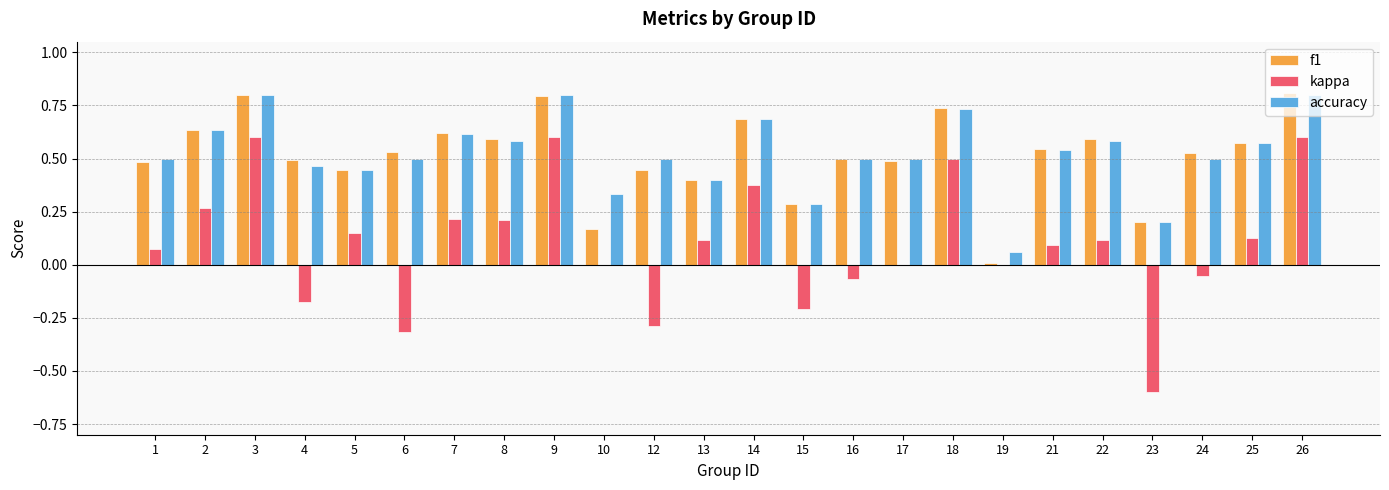

What is the total value across all series at 26?

2.2